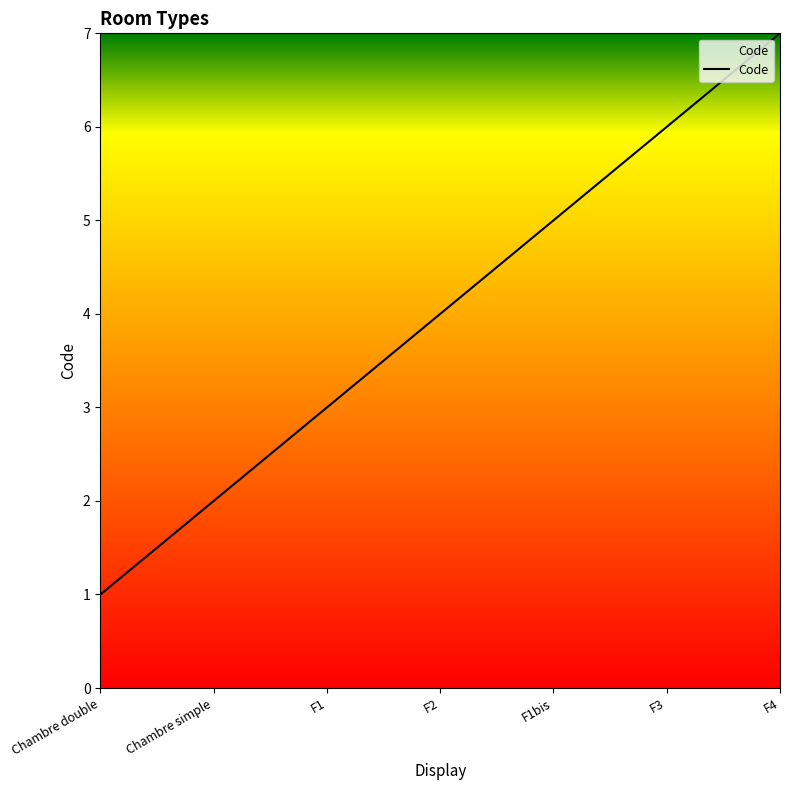

What is the change in value from Chambre simple to F1?

+1